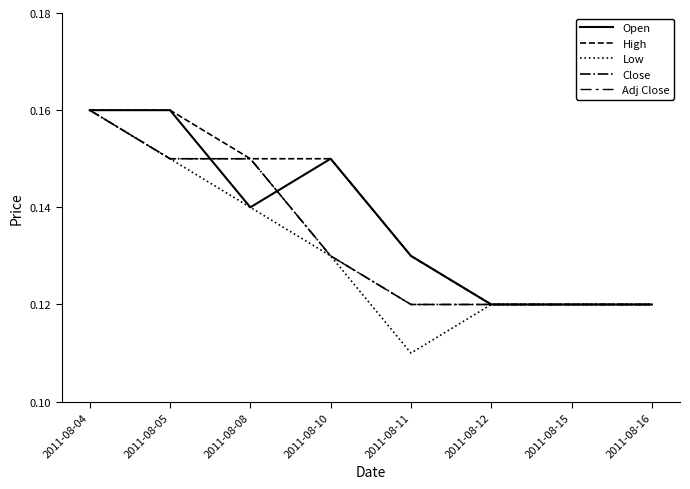

True or false: Adj Close and Low intersect in this chart.

False